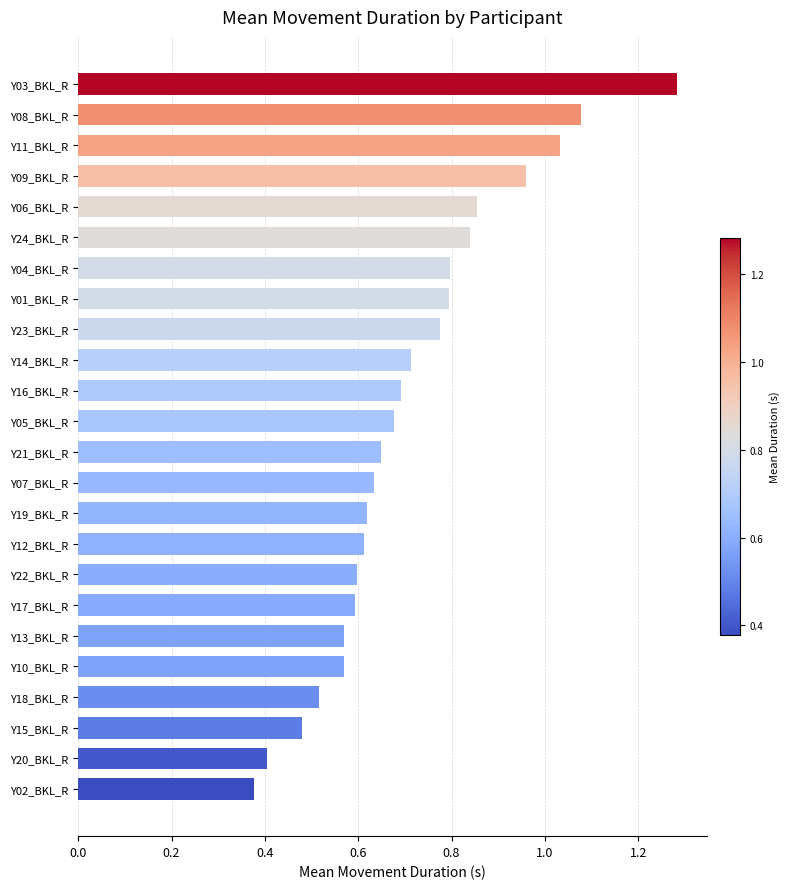

What is the change in value from Y09_BKL_R to Y11_BKL_R?

+0.1